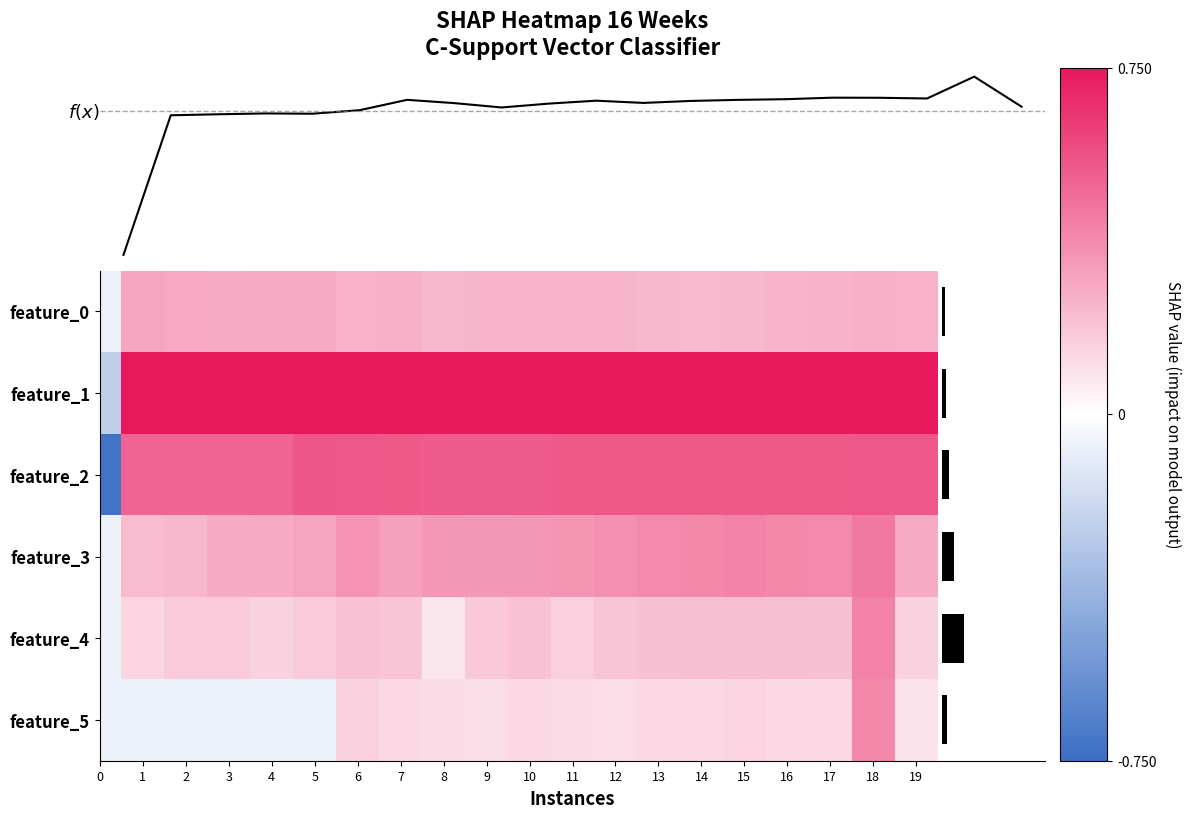

List the series in order of their peak value, highest first.

feature_1, feature_2, feature_3, feature_4, feature_5, feature_0